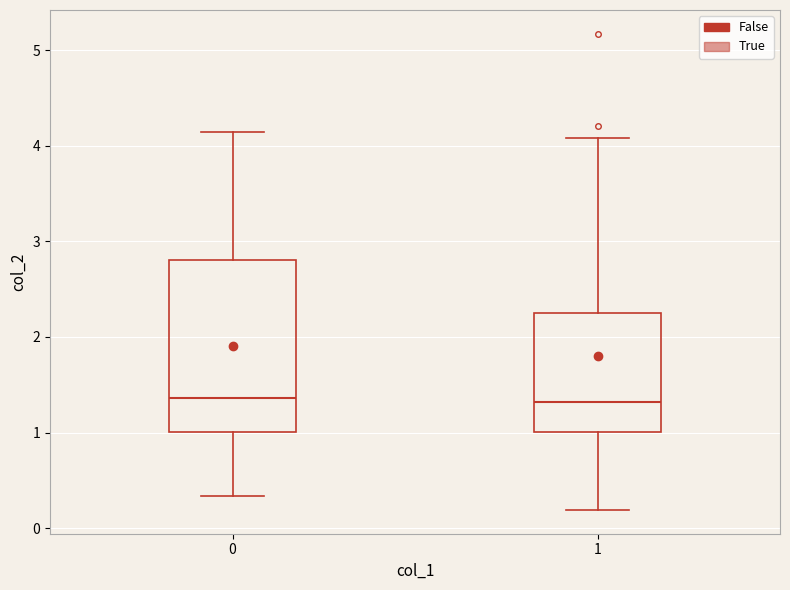

Which box is the tallest, from its lower edge to its upper edge?

0